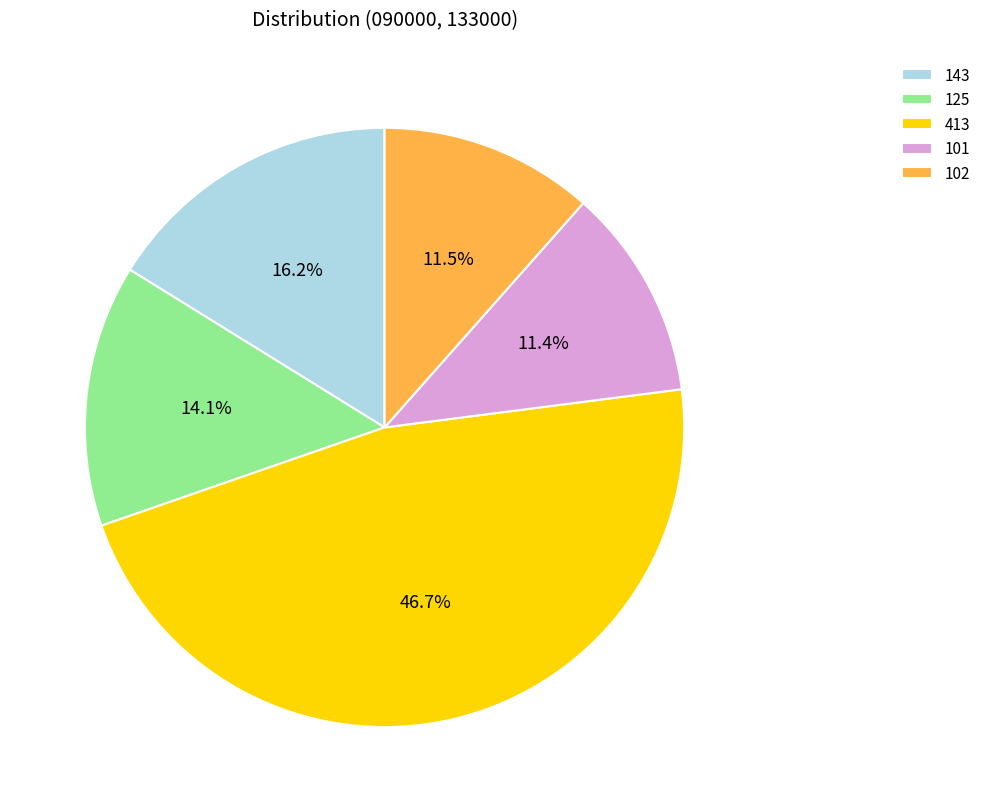

What is the ratio of the value at 125 to the value at 143?

0.9